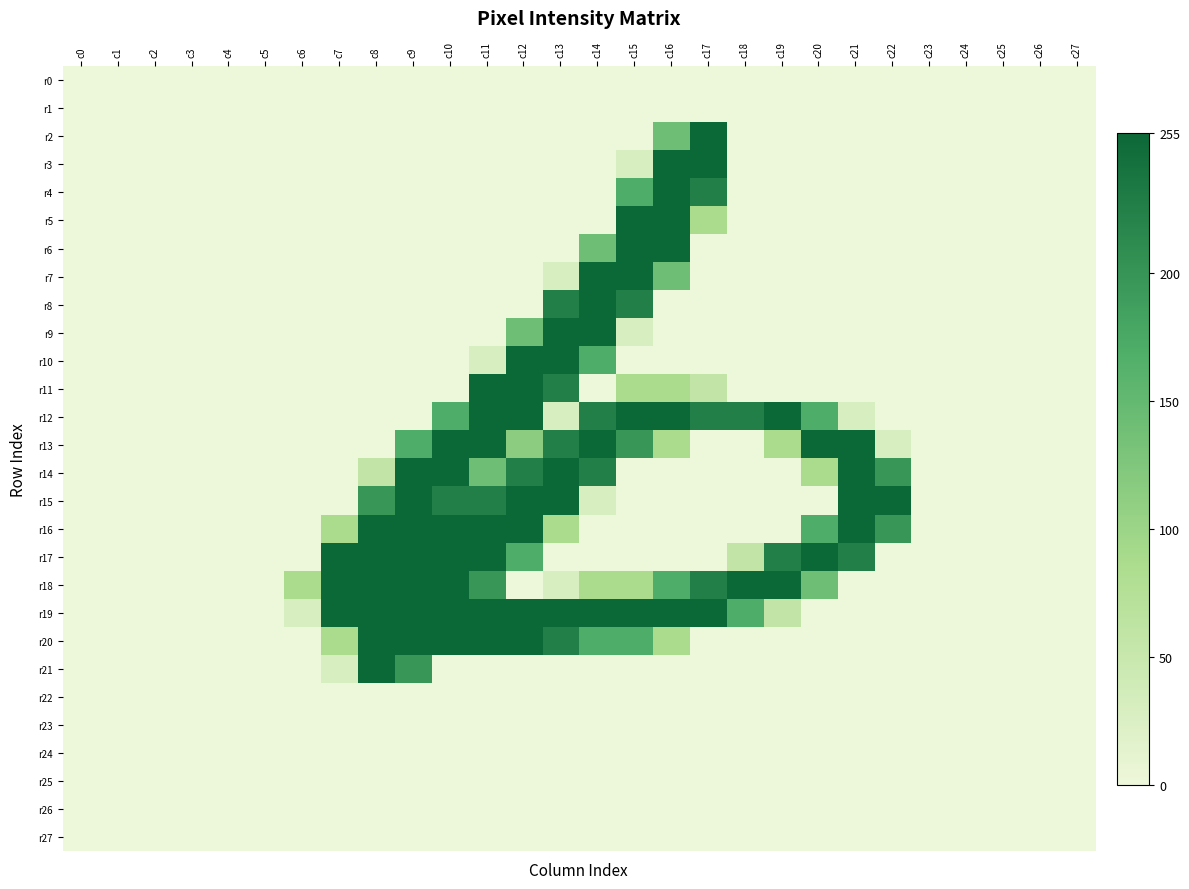

Reading left to right, what are all the values shown in this chart?

r0: c0=0	c1=0	c2=0	c3=0	c4=0	c5=0	c6=0	c7=0	c8=0	c9=0	c10=0	c11=0	c12=0	c13=0	c14=0	c15=0	c16=0	c17=0	c18=0	c19=0	c20=0	c21=0	c22=0	c23=0	c24=0	c25=0	c26=0	c27=0
r1: c0=0	c1=0	c2=0	c3=0	c4=0	c5=0	c6=0	c7=0	c8=0	c9=0	c10=0	c11=0	c12=0	c13=0	c14=0	c15=0	c16=0	c17=0	c18=0	c19=0	c20=0	c21=0	c22=0	c23=0	c24=0	c25=0	c26=0	c27=0
r2: c0=0	c1=0	c2=0	c3=0	c4=0	c5=0	c6=0	c7=0	c8=0	c9=0	c10=0	c11=0	c12=0	c13=0	c14=0	c15=0	c16=141	c17=255	c18=0	c19=0	c20=0	c21=0	c22=0	c23=0	c24=0	c25=0	c26=0	c27=0
r3: c0=0	c1=0	c2=0	c3=0	c4=0	c5=0	c6=0	c7=0	c8=0	c9=0	c10=0	c11=0	c12=0	c13=0	c14=0	c15=29	c16=255	c17=255	c18=0	c19=0	c20=0	c21=0	c22=0	c23=0	c24=0	c25=0	c26=0	c27=0
r4: c0=0	c1=0	c2=0	c3=0	c4=0	c5=0	c6=0	c7=0	c8=0	c9=0	c10=0	c11=0	c12=0	c13=0	c14=0	c15=170	c16=255	c17=226	c18=0	c19=0	c20=0	c21=0	c22=0	c23=0	c24=0	c25=0	c26=0	c27=0
r5: c0=0	c1=0	c2=0	c3=0	c4=0	c5=0	c6=0	c7=0	c8=0	c9=0	c10=0	c11=0	c12=0	c13=0	c14=0	c15=255	c16=255	c17=86	c18=0	c19=0	c20=0	c21=0	c22=0	c23=0	c24=0	c25=0	c26=0	c27=0
r6: c0=0	c1=0	c2=0	c3=0	c4=0	c5=0	c6=0	c7=0	c8=0	c9=0	c10=0	c11=0	c12=0	c13=0	c14=141	c15=255	c16=255	c17=0	c18=0	c19=0	c20=0	c21=0	c22=0	c23=0	c24=0	c25=0	c26=0	c27=0
r7: c0=0	c1=0	c2=0	c3=0	c4=0	c5=0	c6=0	c7=0	c8=0	c9=0	c10=0	c11=0	c12=0	c13=29	c14=255	c15=255	c16=141	c17=0	c18=0	c19=0	c20=0	c21=0	c22=0	c23=0	c24=0	c25=0	c26=0	c27=0
r8: c0=0	c1=0	c2=0	c3=0	c4=0	c5=0	c6=0	c7=0	c8=0	c9=0	c10=0	c11=0	c12=0	c13=226	c14=255	c15=226	c16=0	c17=0	c18=0	c19=0	c20=0	c21=0	c22=0	c23=0	c24=0	c25=0	c26=0	c27=0
r9: c0=0	c1=0	c2=0	c3=0	c4=0	c5=0	c6=0	c7=0	c8=0	c9=0	c10=0	c11=0	c12=141	c13=255	c14=255	c15=29	c16=0	c17=0	c18=0	c19=0	c20=0	c21=0	c22=0	c23=0	c24=0	c25=0	c26=0	c27=0
r10: c0=0	c1=0	c2=0	c3=0	c4=0	c5=0	c6=0	c7=0	c8=0	c9=0	c10=0	c11=29	c12=255	c13=255	c14=170	c15=0	c16=0	c17=0	c18=0	c19=0	c20=0	c21=0	c22=0	c23=0	c24=0	c25=0	c26=0	c27=0
r11: c0=0	c1=0	c2=0	c3=0	c4=0	c5=0	c6=0	c7=0	c8=0	c9=0	c10=0	c11=255	c12=255	c13=226	c14=0	c15=86	c16=86	c17=57	c18=0	c19=0	c20=0	c21=0	c22=0	c23=0	c24=0	c25=0	c26=0	c27=0
r12: c0=0	c1=0	c2=0	c3=0	c4=0	c5=0	c6=0	c7=0	c8=0	c9=0	c10=170	c11=255	c12=255	c13=29	c14=226	c15=255	c16=255	c17=226	c18=226	c19=255	c20=170	c21=29	c22=0	c23=0	c24=0	c25=0	c26=0	c27=0
r13: c0=0	c1=0	c2=0	c3=0	c4=0	c5=0	c6=0	c7=0	c8=0	c9=170	c10=255	c11=255	c12=114	c13=226	c14=255	c15=198	c16=86	c17=0	c18=0	c19=86	c20=255	c21=255	c22=29	c23=0	c24=0	c25=0	c26=0	c27=0
r14: c0=0	c1=0	c2=0	c3=0	c4=0	c5=0	c6=0	c7=0	c8=57	c9=255	c10=255	c11=141	c12=226	c13=255	c14=226	c15=0	c16=0	c17=0	c18=0	c19=0	c20=86	c21=255	c22=198	c23=0	c24=0	c25=0	c26=0	c27=0
r15: c0=0	c1=0	c2=0	c3=0	c4=0	c5=0	c6=0	c7=0	c8=198	c9=255	c10=226	c11=226	c12=255	c13=255	c14=29	c15=0	c16=0	c17=0	c18=0	c19=0	c20=0	c21=255	c22=255	c23=0	c24=0	c25=0	c26=0	c27=0
r16: c0=0	c1=0	c2=0	c3=0	c4=0	c5=0	c6=0	c7=86	c8=255	c9=255	c10=255	c11=255	c12=255	c13=86	c14=0	c15=0	c16=0	c17=0	c18=0	c19=0	c20=170	c21=255	c22=198	c23=0	c24=0	c25=0	c26=0	c27=0
r17: c0=0	c1=0	c2=0	c3=0	c4=0	c5=0	c6=0	c7=255	c8=255	c9=255	c10=255	c11=255	c12=170	c13=0	c14=0	c15=0	c16=0	c17=0	c18=57	c19=226	c20=255	c21=226	c22=0	c23=0	c24=0	c25=0	c26=0	c27=0
r18: c0=0	c1=0	c2=0	c3=0	c4=0	c5=0	c6=86	c7=255	c8=255	c9=255	c10=255	c11=198	c12=0	c13=29	c14=86	c15=86	c16=170	c17=226	c18=255	c19=255	c20=141	c21=0	c22=0	c23=0	c24=0	c25=0	c26=0	c27=0
r19: c0=0	c1=0	c2=0	c3=0	c4=0	c5=0	c6=29	c7=255	c8=255	c9=255	c10=255	c11=255	c12=255	c13=255	c14=255	c15=255	c16=255	c17=255	c18=170	c19=57	c20=0	c21=0	c22=0	c23=0	c24=0	c25=0	c26=0	c27=0
r20: c0=0	c1=0	c2=0	c3=0	c4=0	c5=0	c6=0	c7=86	c8=255	c9=255	c10=255	c11=255	c12=255	c13=226	c14=170	c15=170	c16=86	c17=0	c18=0	c19=0	c20=0	c21=0	c22=0	c23=0	c24=0	c25=0	c26=0	c27=0
r21: c0=0	c1=0	c2=0	c3=0	c4=0	c5=0	c6=0	c7=29	c8=255	c9=198	c10=0	c11=0	c12=0	c13=0	c14=0	c15=0	c16=0	c17=0	c18=0	c19=0	c20=0	c21=0	c22=0	c23=0	c24=0	c25=0	c26=0	c27=0
r22: c0=0	c1=0	c2=0	c3=0	c4=0	c5=0	c6=0	c7=0	c8=0	c9=0	c10=0	c11=0	c12=0	c13=0	c14=0	c15=0	c16=0	c17=0	c18=0	c19=0	c20=0	c21=0	c22=0	c23=0	c24=0	c25=0	c26=0	c27=0
r23: c0=0	c1=0	c2=0	c3=0	c4=0	c5=0	c6=0	c7=0	c8=0	c9=0	c10=0	c11=0	c12=0	c13=0	c14=0	c15=0	c16=0	c17=0	c18=0	c19=0	c20=0	c21=0	c22=0	c23=0	c24=0	c25=0	c26=0	c27=0
r24: c0=0	c1=0	c2=0	c3=0	c4=0	c5=0	c6=0	c7=0	c8=0	c9=0	c10=0	c11=0	c12=0	c13=0	c14=0	c15=0	c16=0	c17=0	c18=0	c19=0	c20=0	c21=0	c22=0	c23=0	c24=0	c25=0	c26=0	c27=0
r25: c0=0	c1=0	c2=0	c3=0	c4=0	c5=0	c6=0	c7=0	c8=0	c9=0	c10=0	c11=0	c12=0	c13=0	c14=0	c15=0	c16=0	c17=0	c18=0	c19=0	c20=0	c21=0	c22=0	c23=0	c24=0	c25=0	c26=0	c27=0
r26: c0=0	c1=0	c2=0	c3=0	c4=0	c5=0	c6=0	c7=0	c8=0	c9=0	c10=0	c11=0	c12=0	c13=0	c14=0	c15=0	c16=0	c17=0	c18=0	c19=0	c20=0	c21=0	c22=0	c23=0	c24=0	c25=0	c26=0	c27=0
r27: c0=0	c1=0	c2=0	c3=0	c4=0	c5=0	c6=0	c7=0	c8=0	c9=0	c10=0	c11=0	c12=0	c13=0	c14=0	c15=0	c16=0	c17=0	c18=0	c19=0	c20=0	c21=0	c22=0	c23=0	c24=0	c25=0	c26=0	c27=0